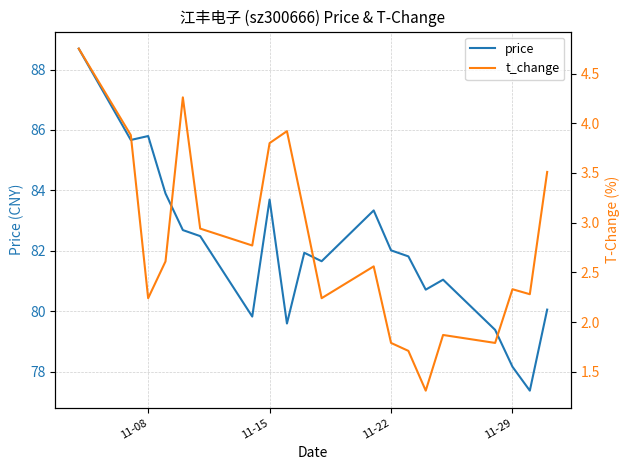

Reading right to left, extract all data points from this chart.

price: 80.1	77.4	78.2	79.4	81.0	80.7	81.8	82.0	83.3	81.7	81.9	79.6	83.7	79.8	82.5	82.7	83.9	85.8	85.7	88.7
t_change: 3.5	2.3	2.3	1.8	1.9	1.3	1.7	1.8	2.6	2.2	3.1	3.9	3.8	2.8	2.9	4.3	2.6	2.2	3.9	4.8